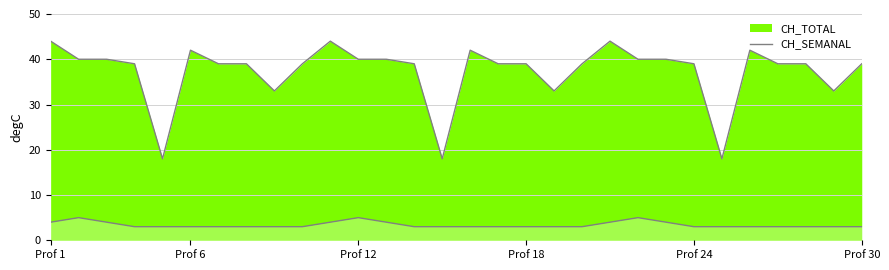

How many lines are shown in the chart?

2